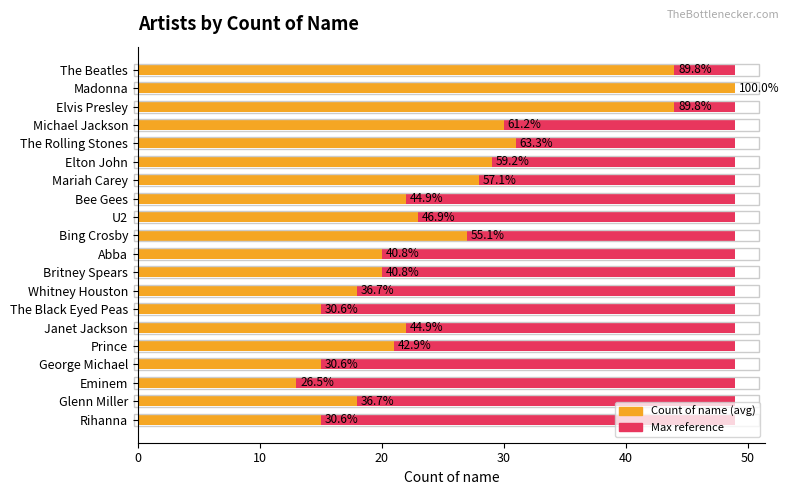

Which series has the largest total across all categories?

Count of name